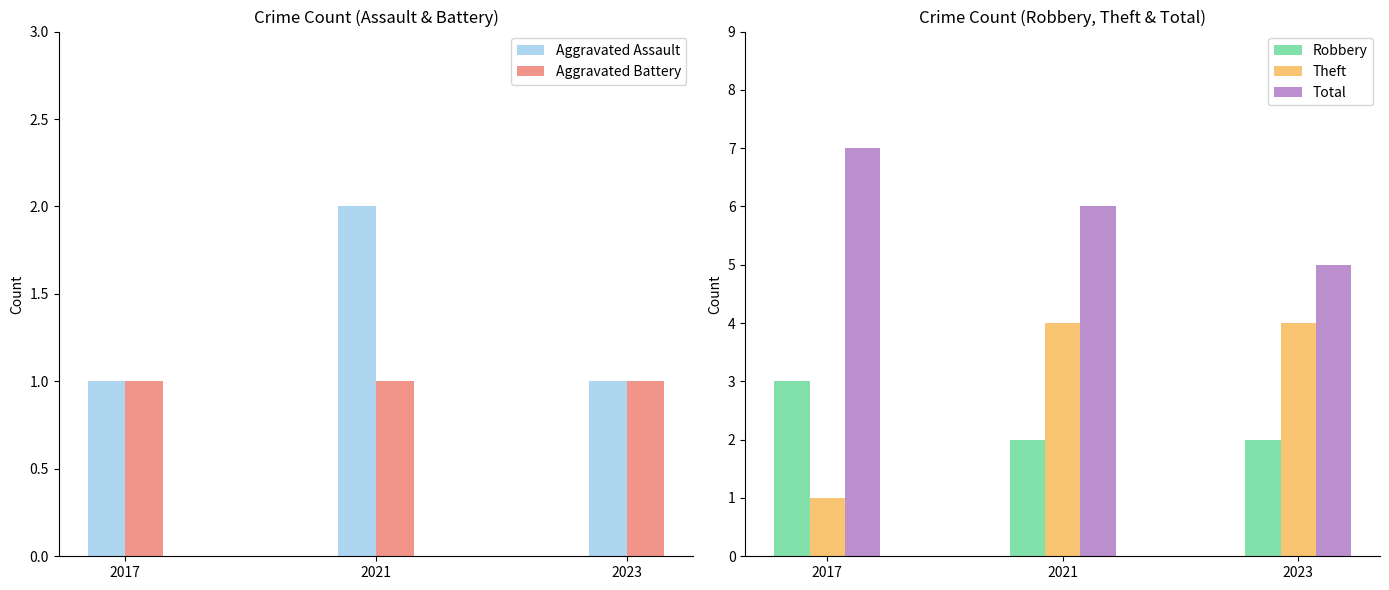

Rank the series at 2017 from highest to lowest value.

Total, Robbery, Aggravated Assault, Aggravated Battery, Theft